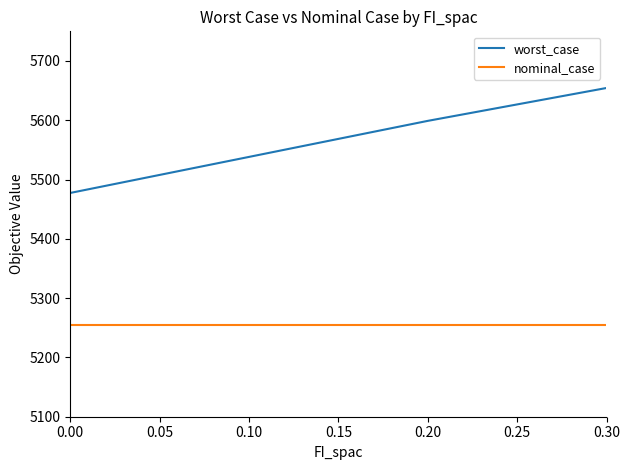

What is the minimum value for worst_case?

5477.4